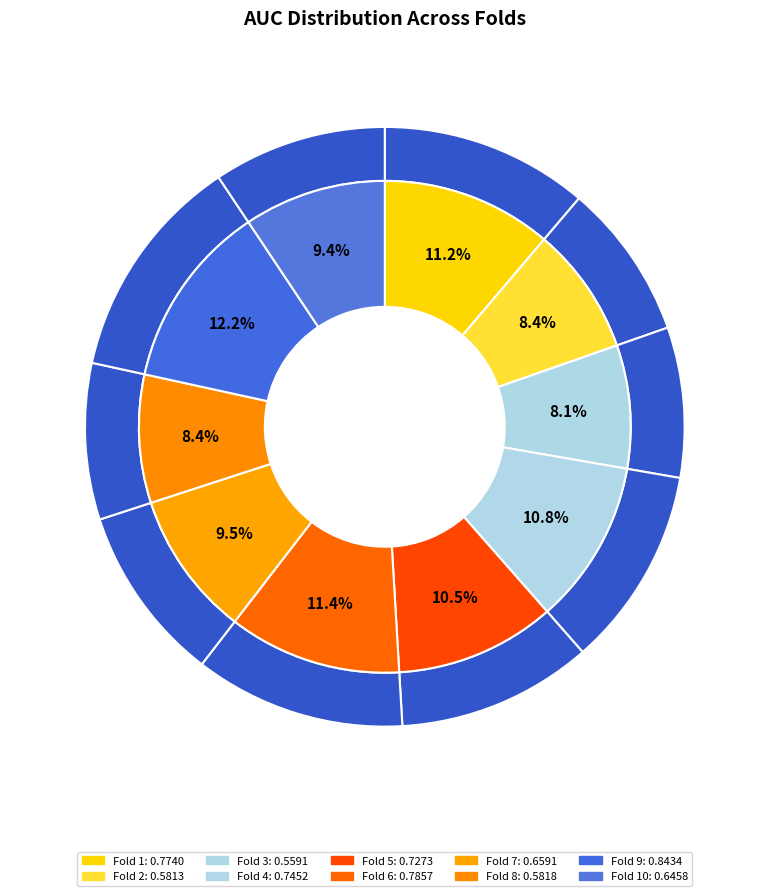

What percentage is the Fold 2 slice, to the nearest percent?

8%